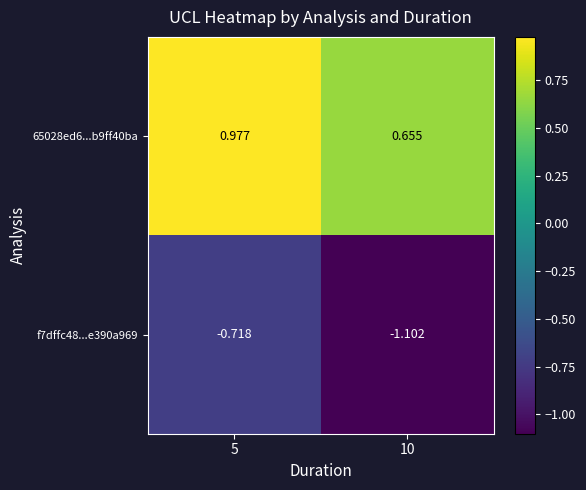

Is the value of f7dffc48...e390a969 at 10 greater than the value of 65028ed6...b9ff40ba at 5?

No